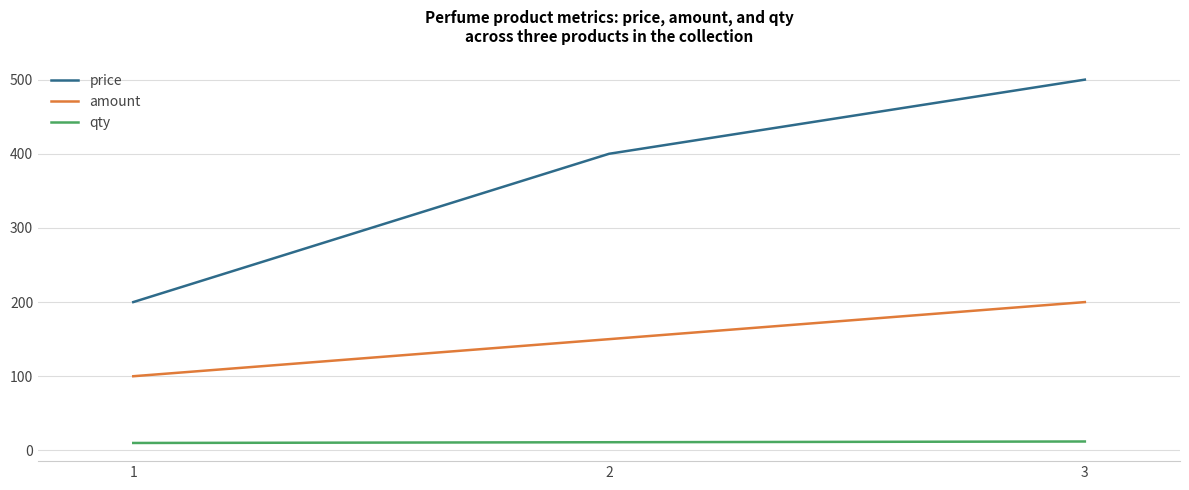

Which series has the largest total across all categories?

price